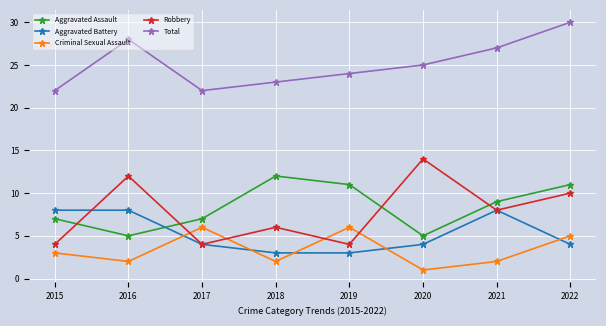

What is the total value across all series at 2021?

54